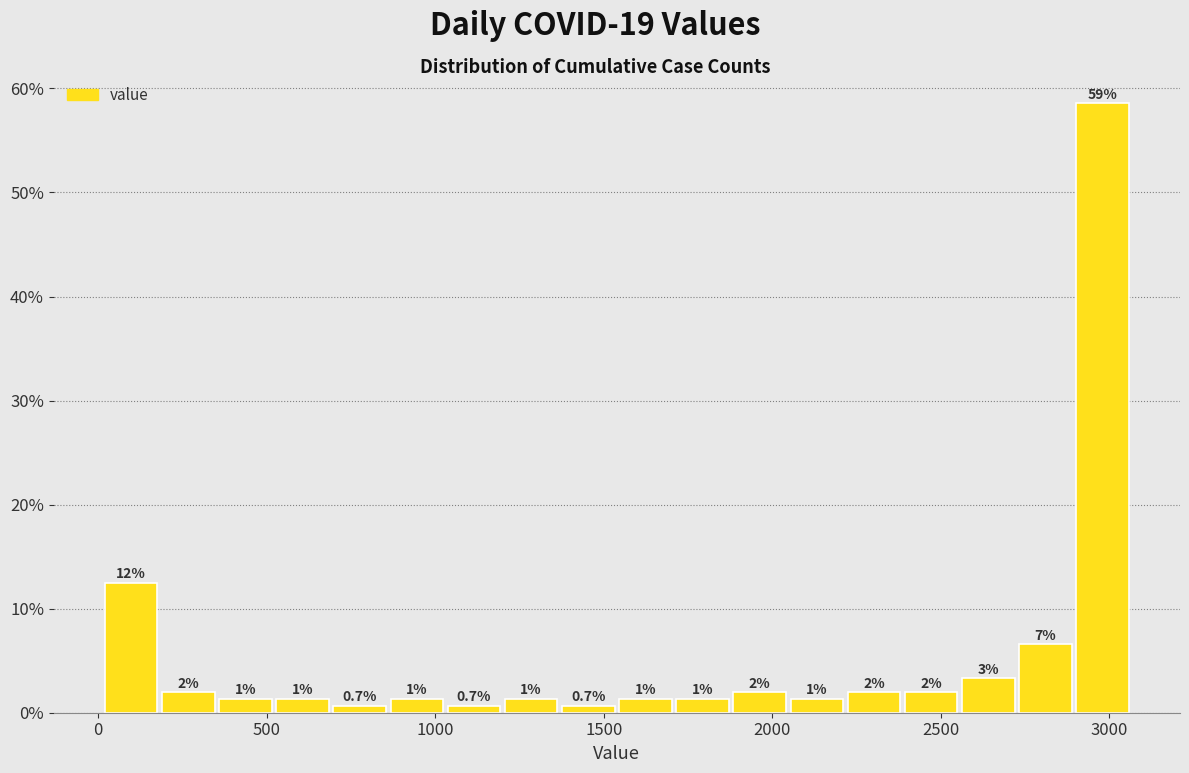

Read against the x-axis, roughly where is the centre of the tallest bar?

3000